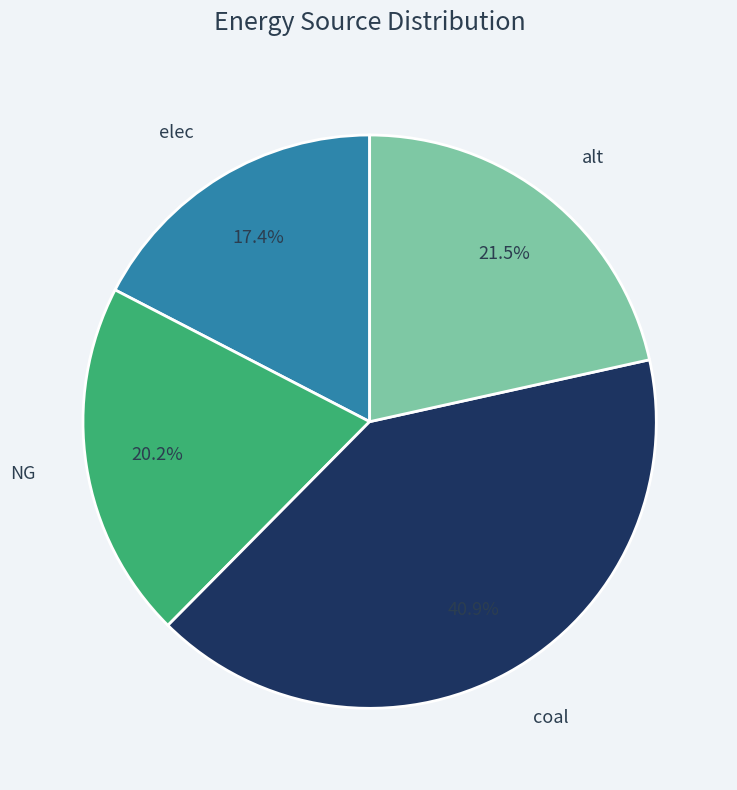

Is there any slice that represents more than half of the pie?

No